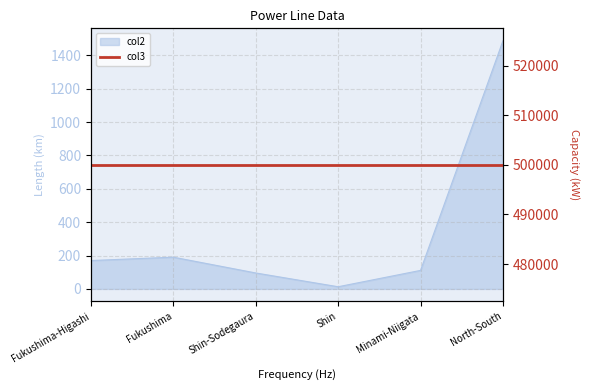

How many values are below 170?

3